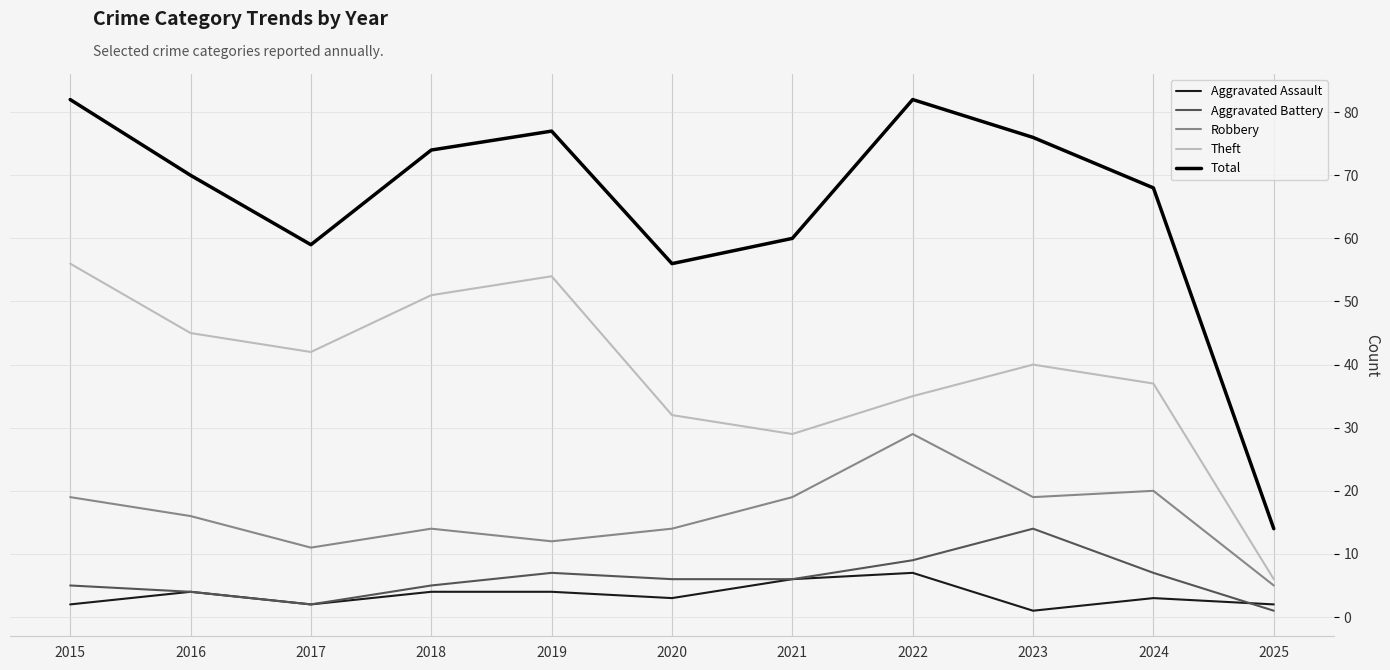

Which series has the widest spread of values?

Total